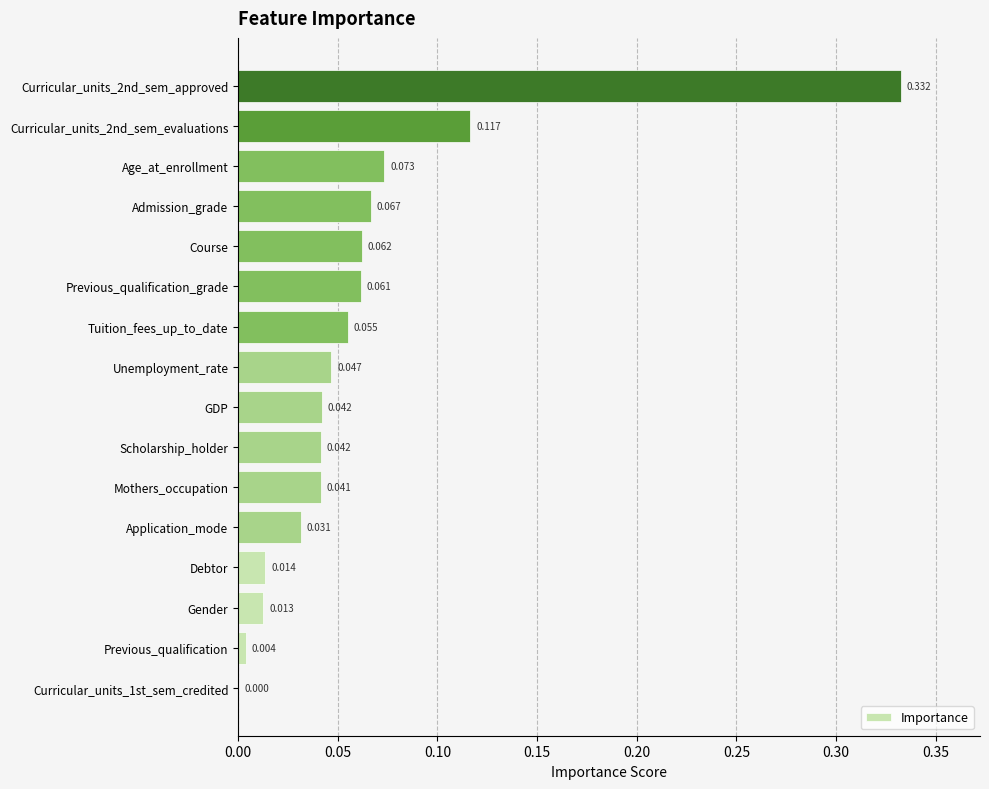

Which has a higher value, GDP or Unemployment_rate?

Unemployment_rate